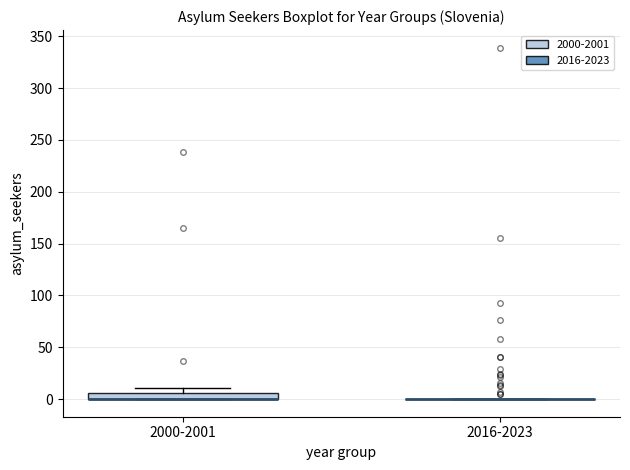

Where is the upper edge of the box for 2000-2001 on the y-axis? The values are not printed on the chart, so give them approximately, as read against the axis.

5